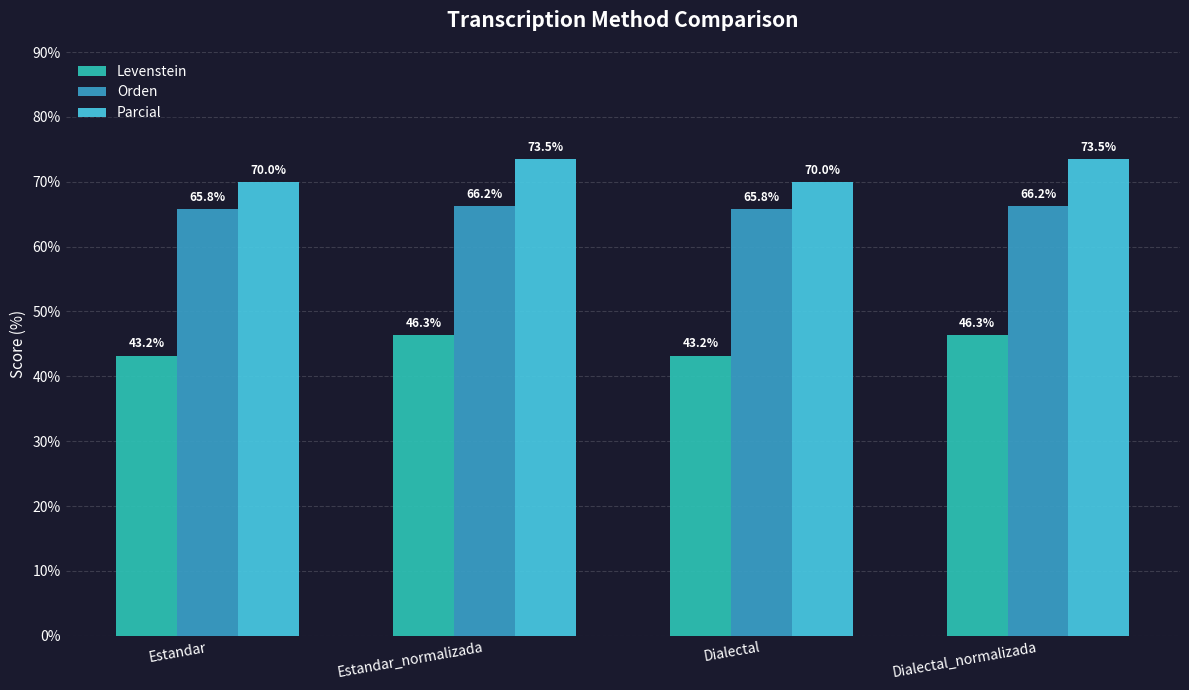

At Estandar, list the series in order from largest to smallest.

Parcial, Orden, Levenstein